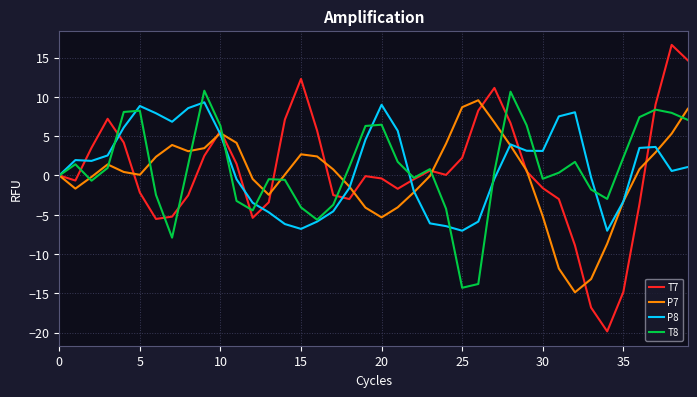

What is the lowest value of the T8 series?

-14.3